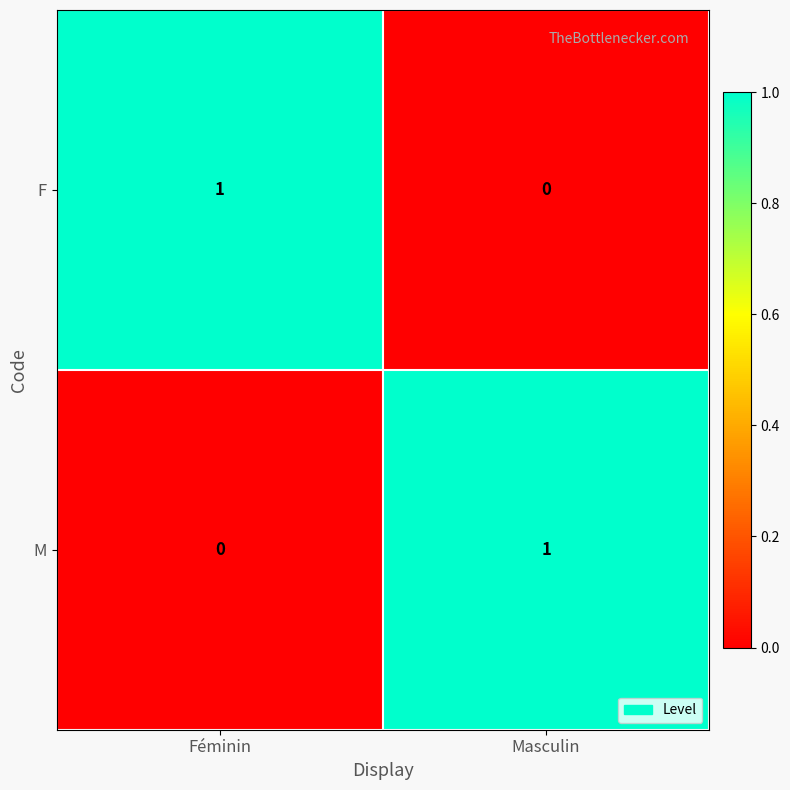

Is the value of M at Féminin greater than the value of F at Féminin?

No